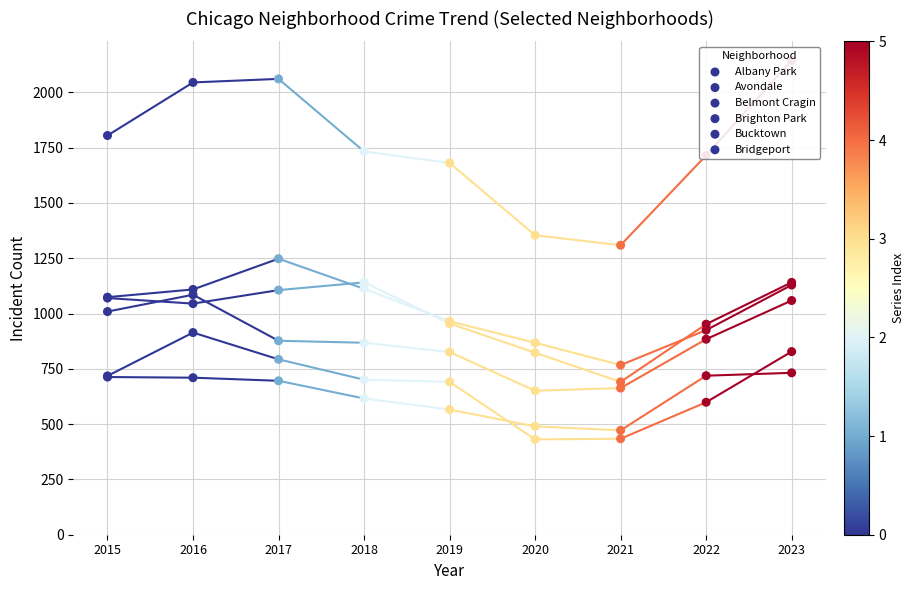

What is the total value across all series at 2015?

6389